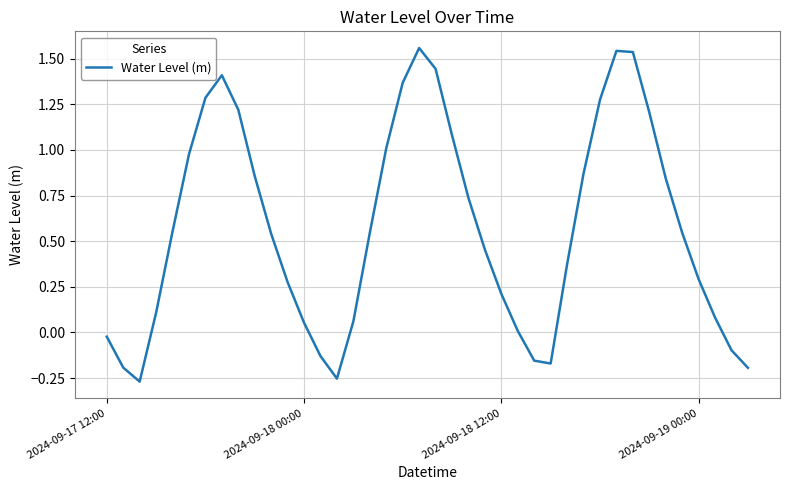

Is this an area chart (filled region under the line)?

No